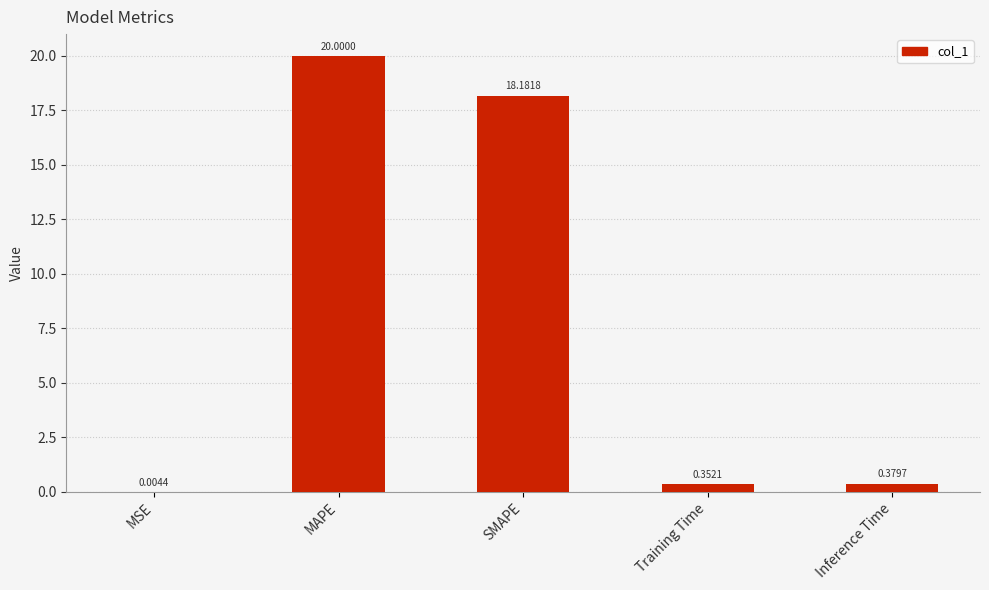

At which category does the chart reach its peak across all series?

MAPE